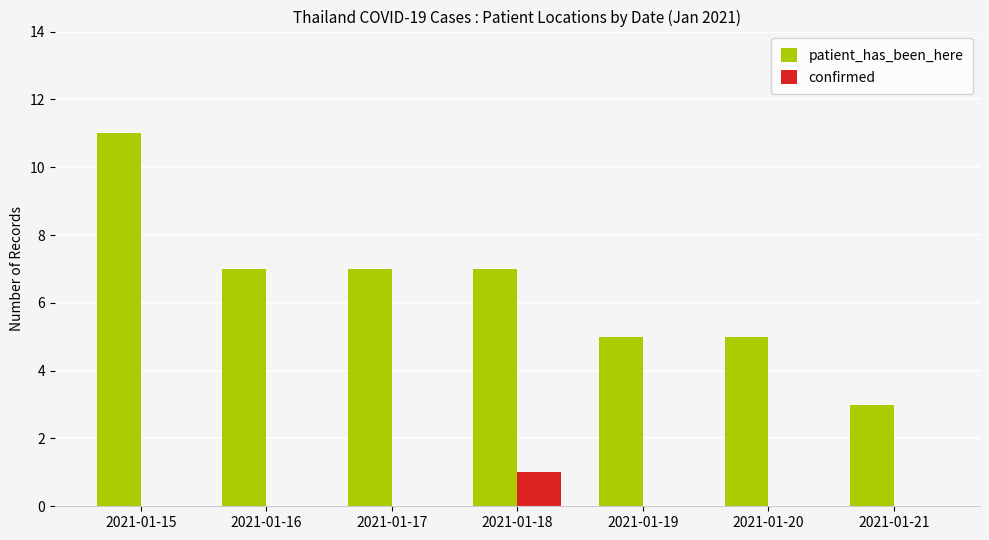

How many groups of bars are there?

7